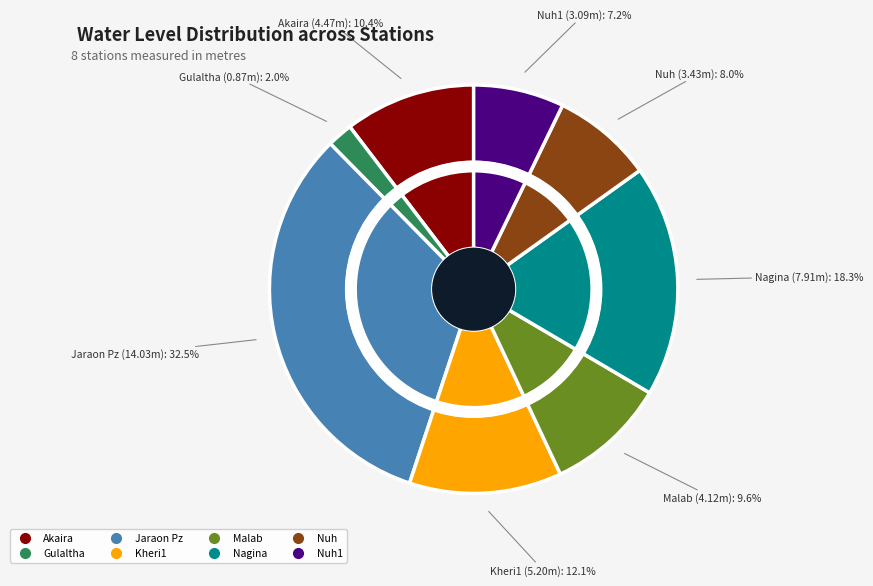

Count the number of slices in the pie.

8